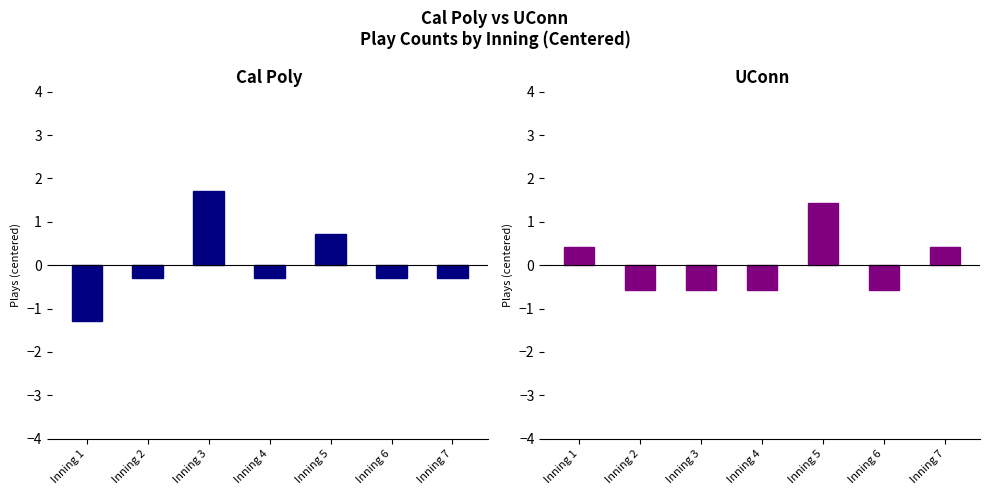

Rank the series by their average value, from lowest to highest.

UConn, Cal Poly